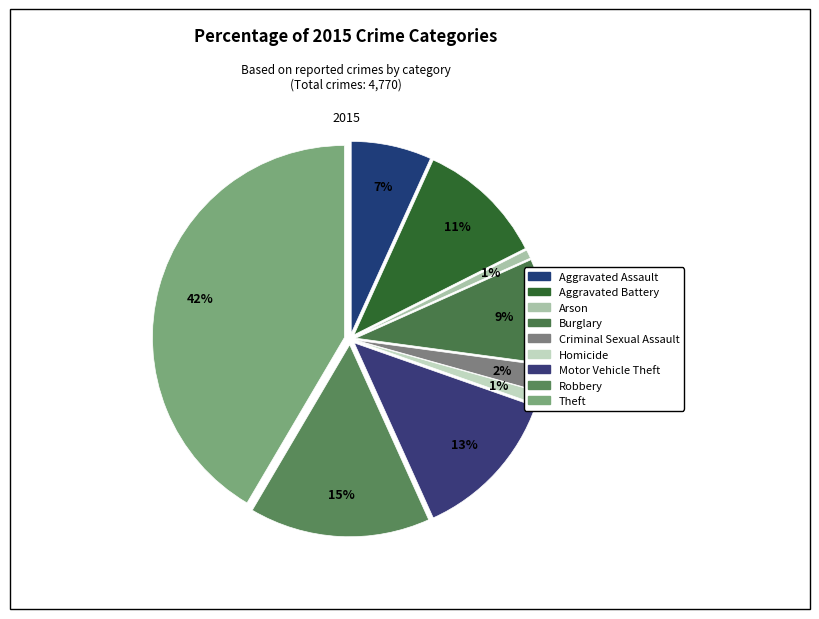

Which has a higher value, Robbery or Motor Vehicle Theft?

Robbery